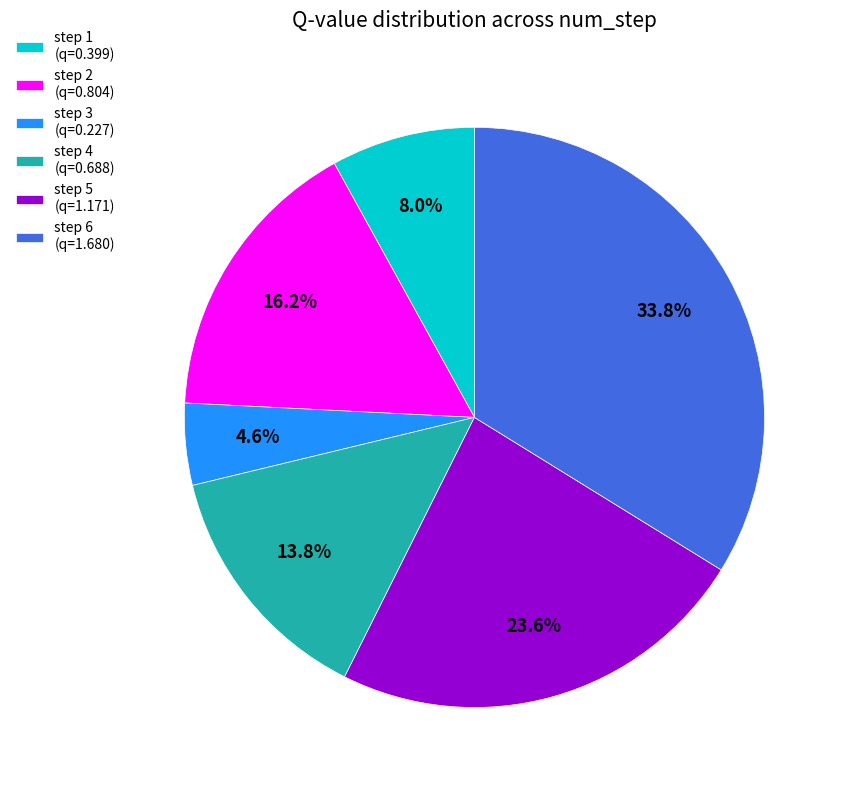

What is the smallest slice in the pie chart?

step 3 (q=0.227)